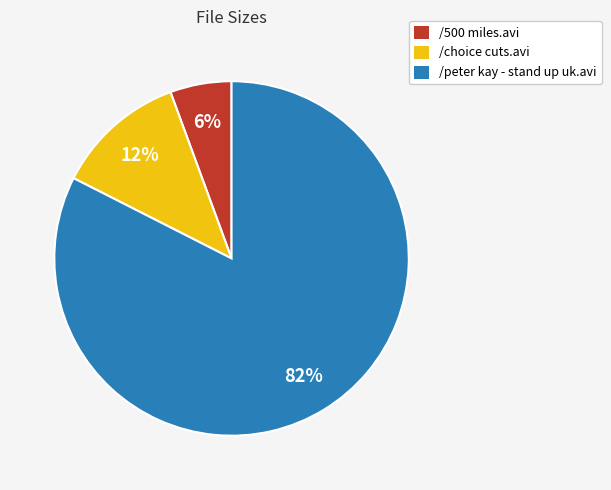

To the nearest percent, what is the average slice percentage?

33%